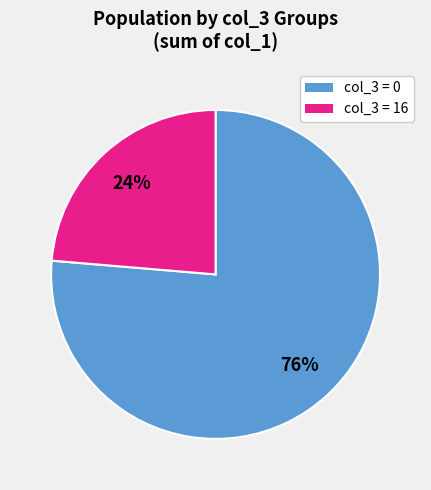

Is there a majority slice in this chart?

Yes